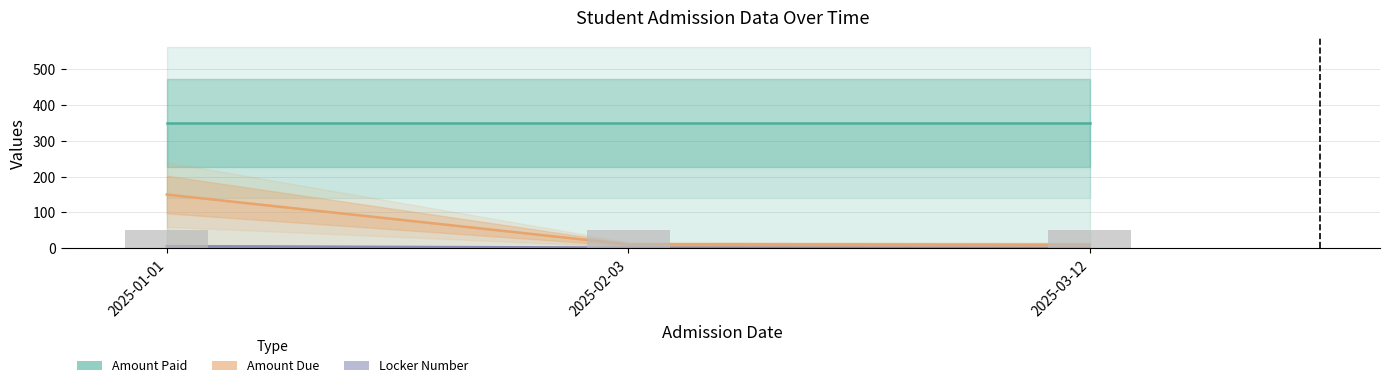

Reading left to right, extract all data points from this chart.

Amount Paid: 350	350	350
Amount Due: 150	11	10
Locker Number: 6	2	1